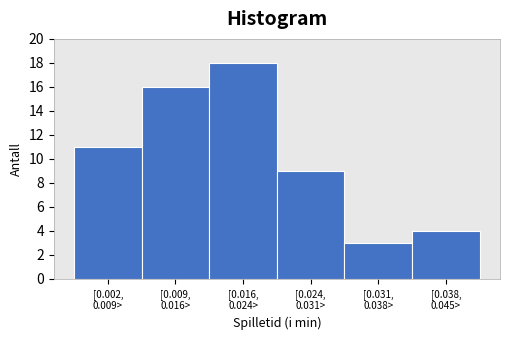

Reading left to right, extract all data points from this chart.

11	16	18	9	3	4